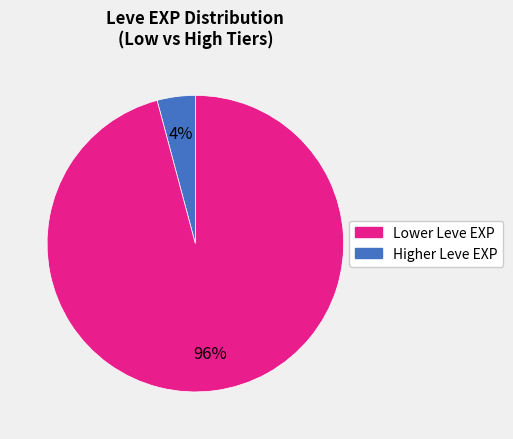

To the nearest percent, what is the average slice percentage?

50%